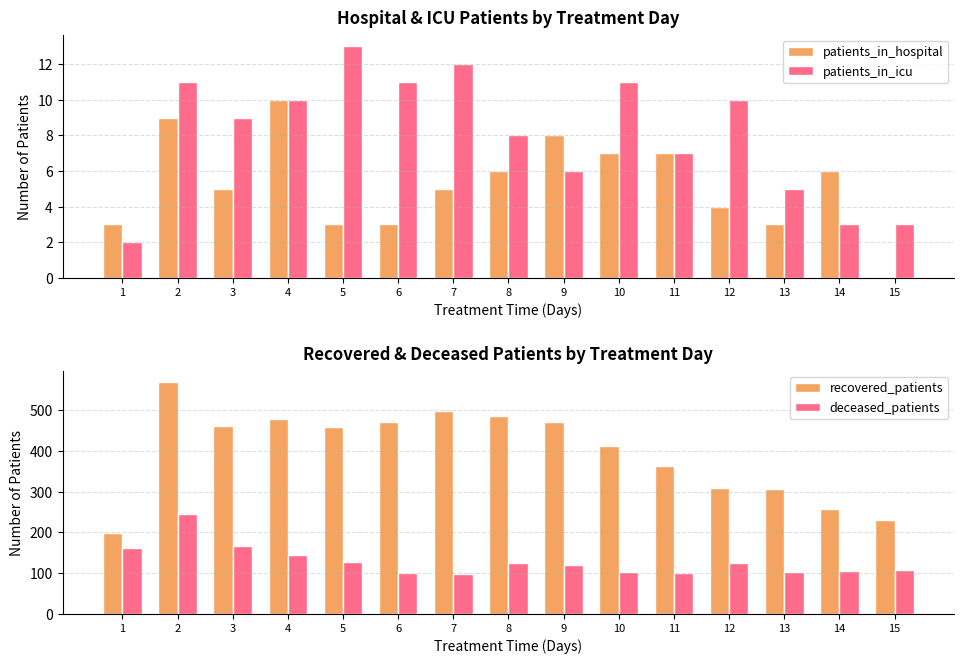

What is the difference between the highest and lowest values at 12?

306